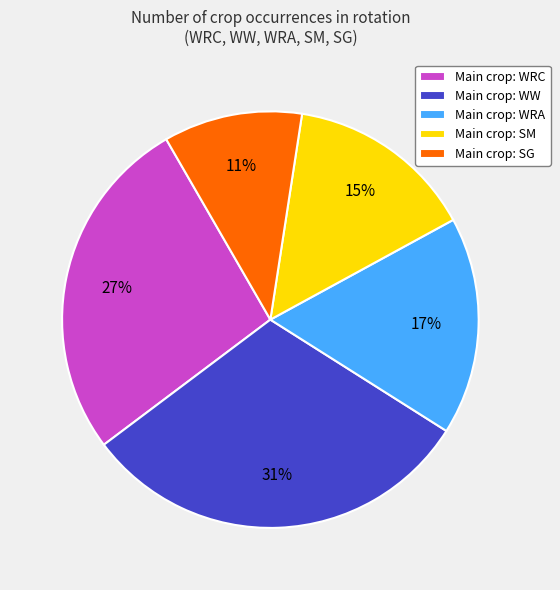

What percentage is the Main crop: SM slice, to the nearest percent?

15%